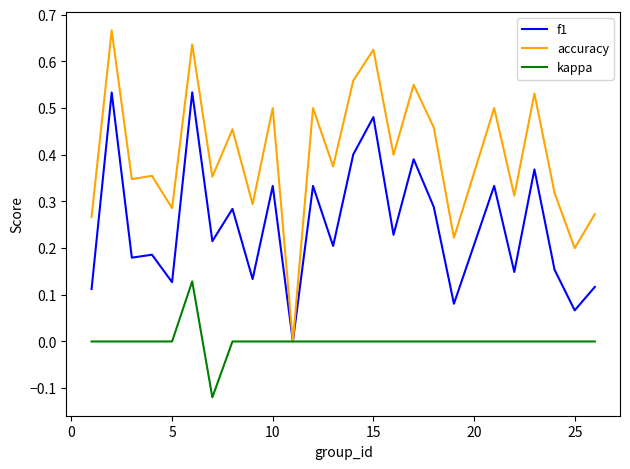

Rank the series by their average value, from lowest to highest.

kappa, f1, accuracy